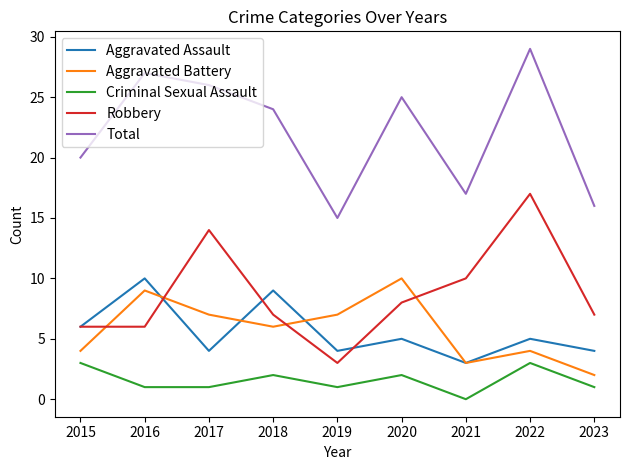

In Aggravated Assault, how many points are lower than both neighbors (excluding endpoints)?

3